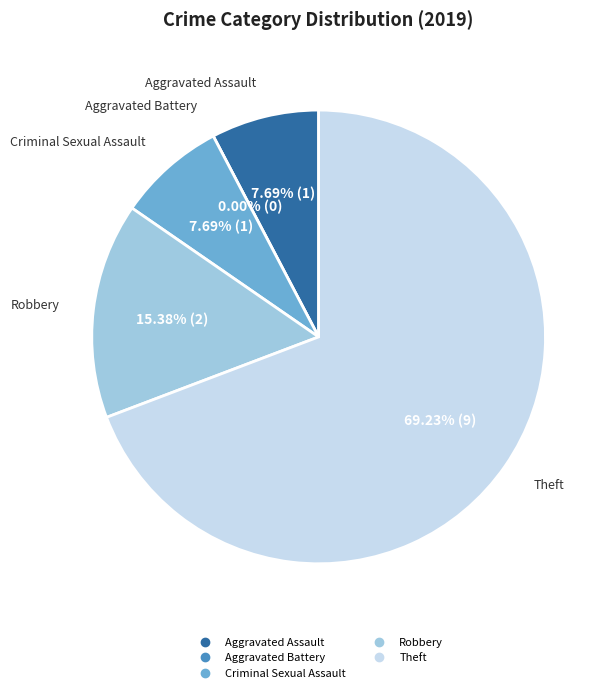

To the nearest percent, what portion does Criminal Sexual Assault represent?

8%